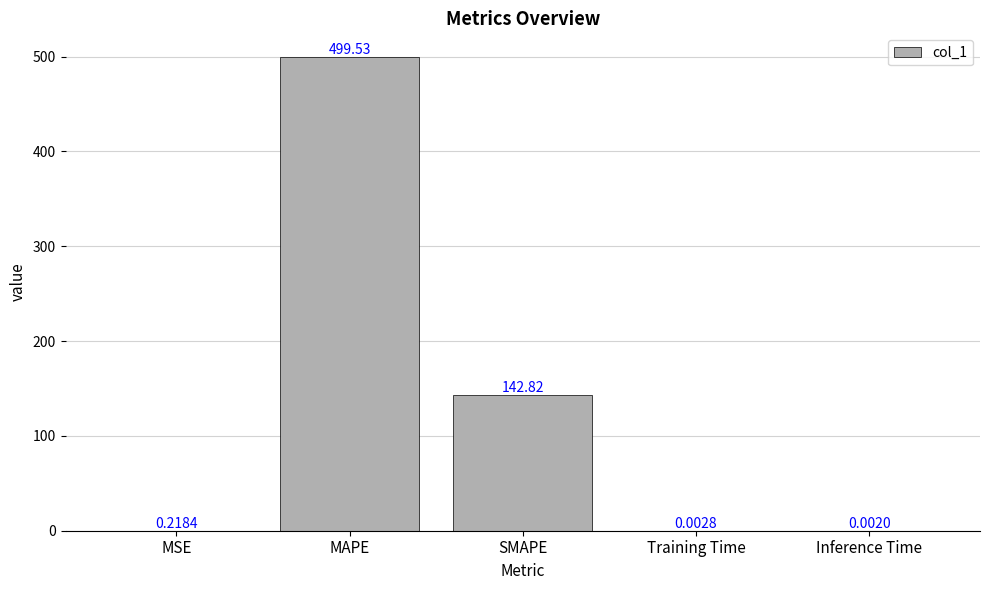

What is the change in value from MAPE to Training Time?

-499.5